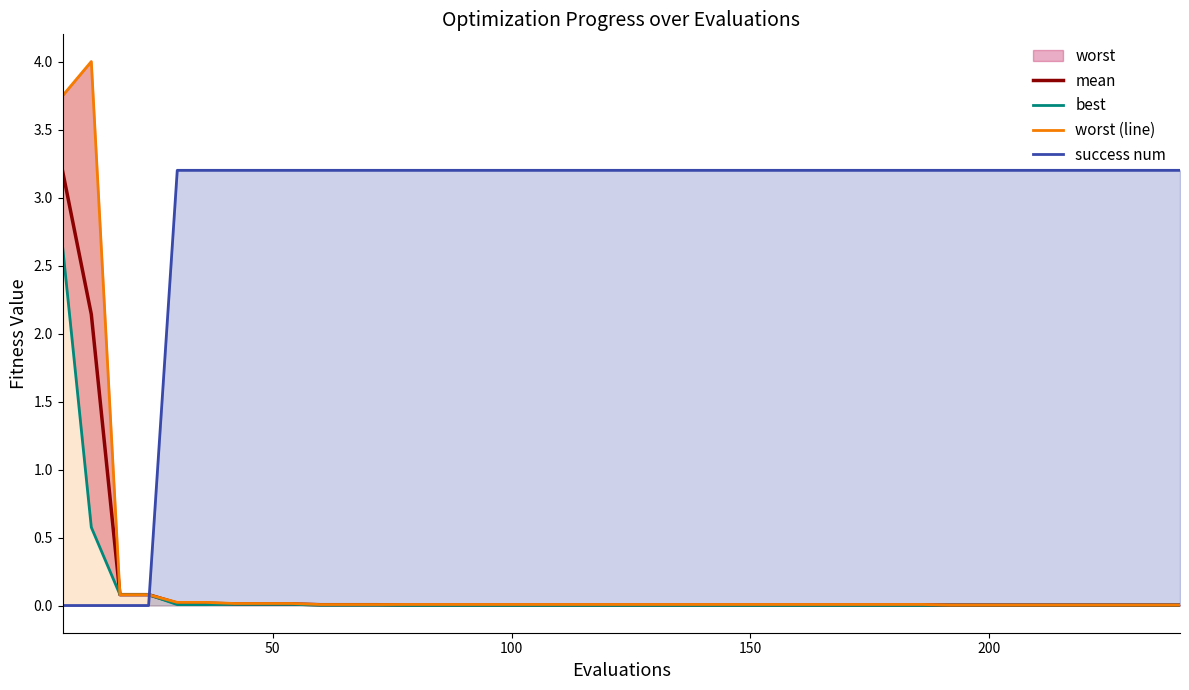

Which series has the largest range (max minus min)?

worst (line)